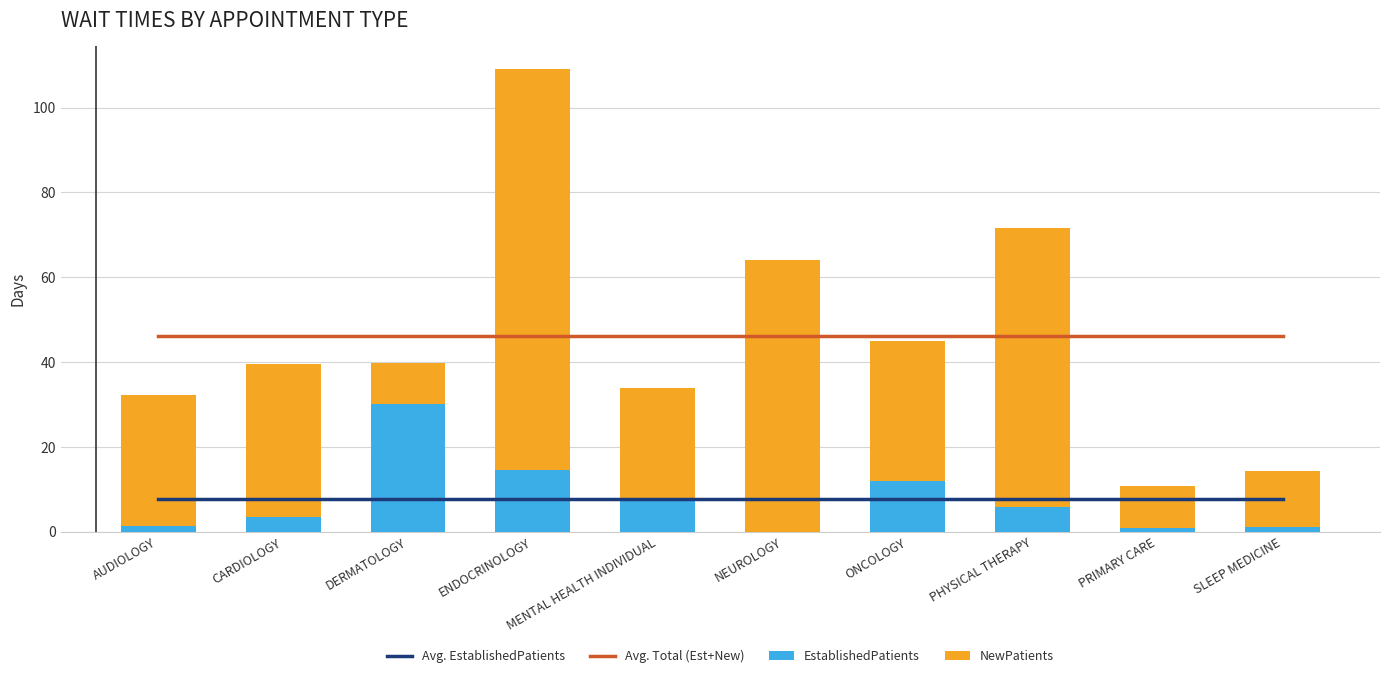

Where is Avg. Total (Est+New) nearest to the value 46?

AUDIOLOGY